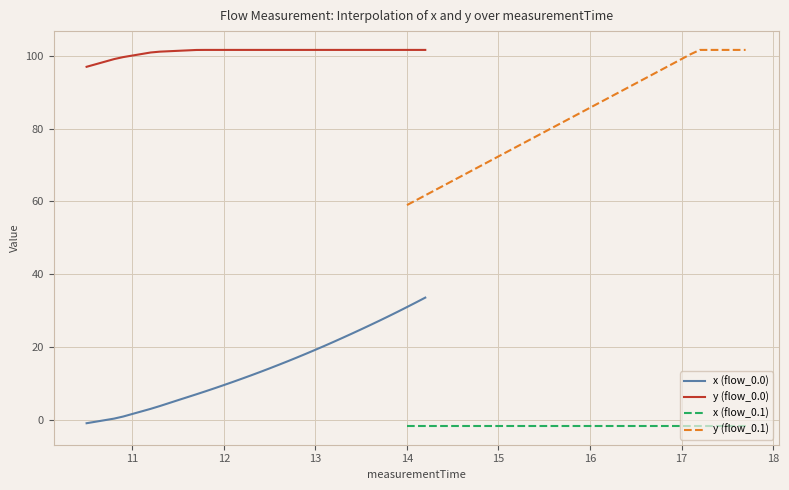

What is the maximum value for y (flow_0.0)?

101.6